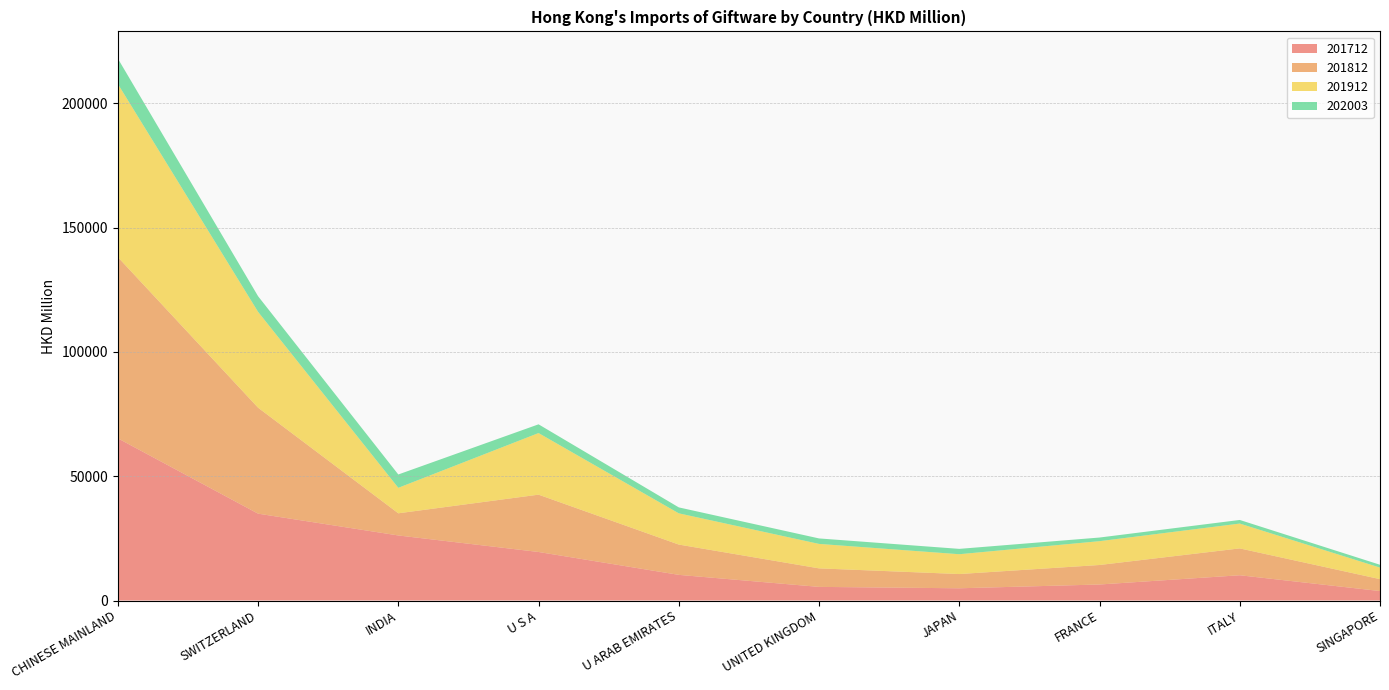

Reading left to right, what are all the values shown in this chart?

201712: 65267.3	34951.6	26178.5	19533.2	10323.5	5485.8	4925.1	6447.2	10167.0	3811.7
201812: 72920.5	42639.1	8916.1	23063.4	12191.0	7450.8	5728.4	7847.8	10804.8	4789.5
201912: 69690.9	38568.1	10258.9	24788.3	12568.9	9844.1	7977.0	9585.9	9995.0	4645.2
202003: 10217.7	6289.9	5362.7	3512.2	2389.6	2203.6	2151.6	1462.0	1450.1	1143.8